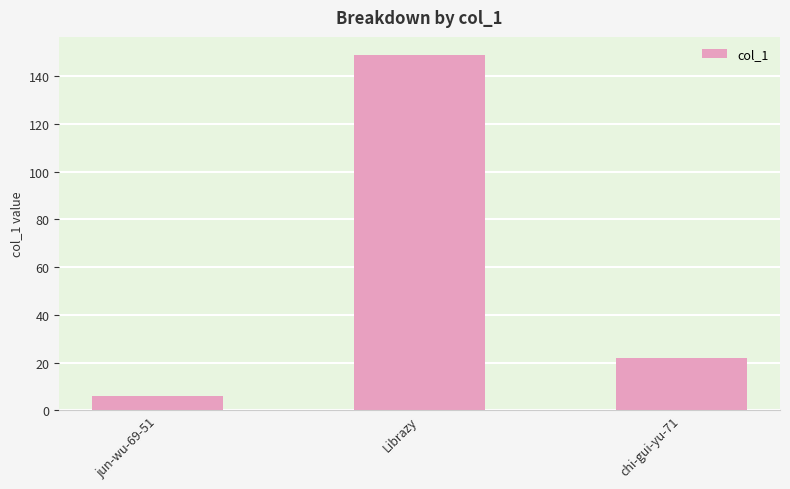

What is the change in value from jun-wu-69-51 to chi-gui-yu-71?

+16